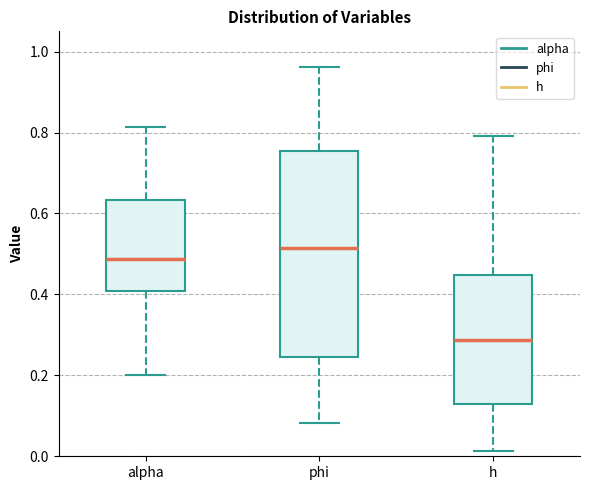

Which box's median line is the lowest?

h